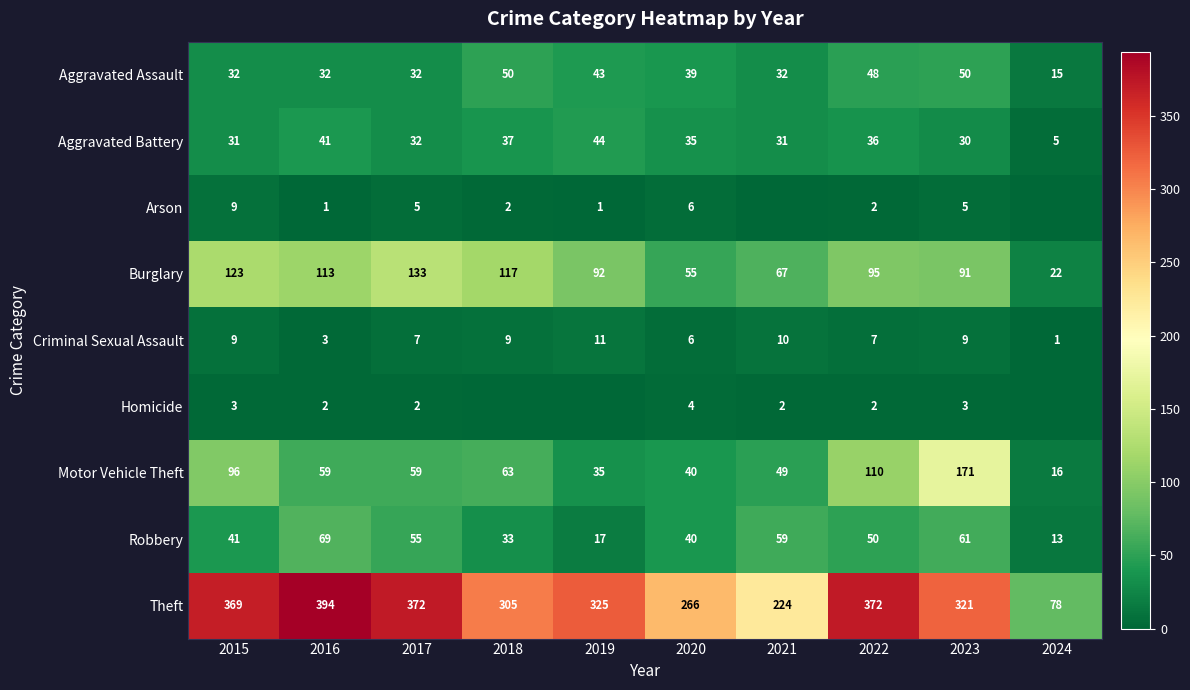

How many Criminal Sexual Assault values are between 6 and 9?

6